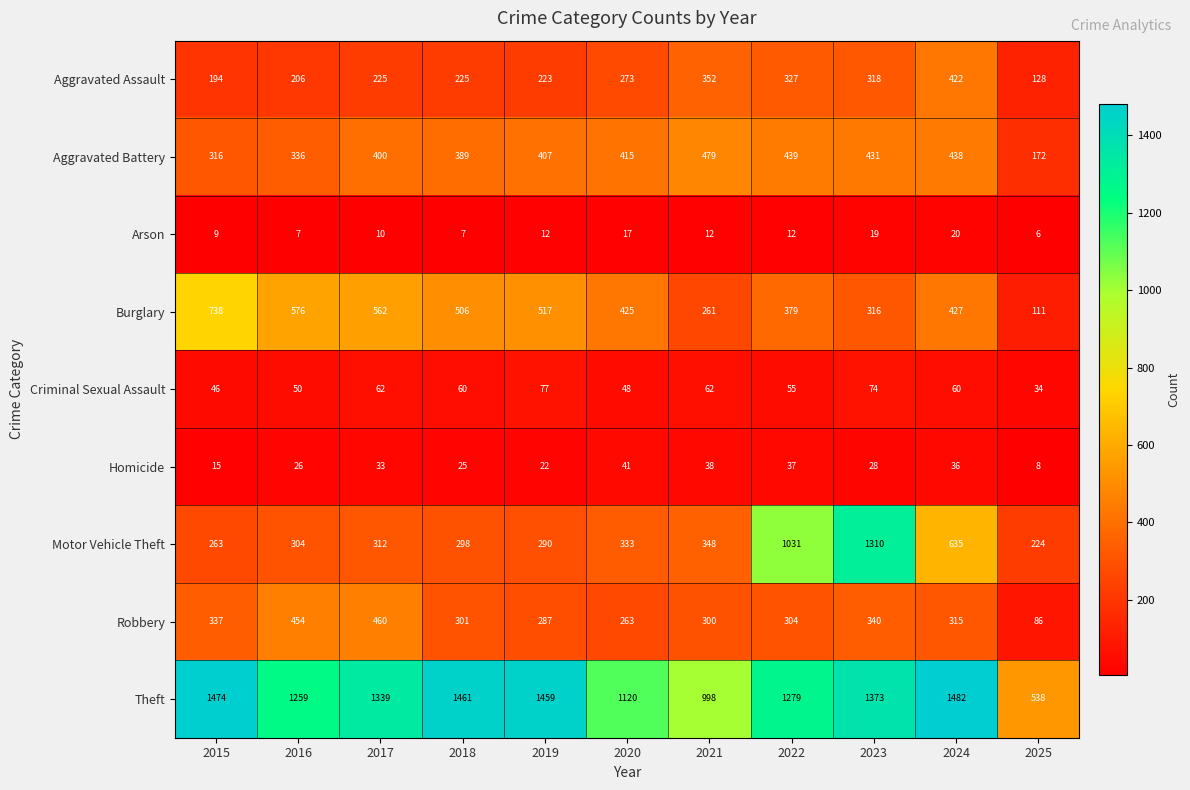

What is the difference between the Robbery values at 2018 and 2025?

215